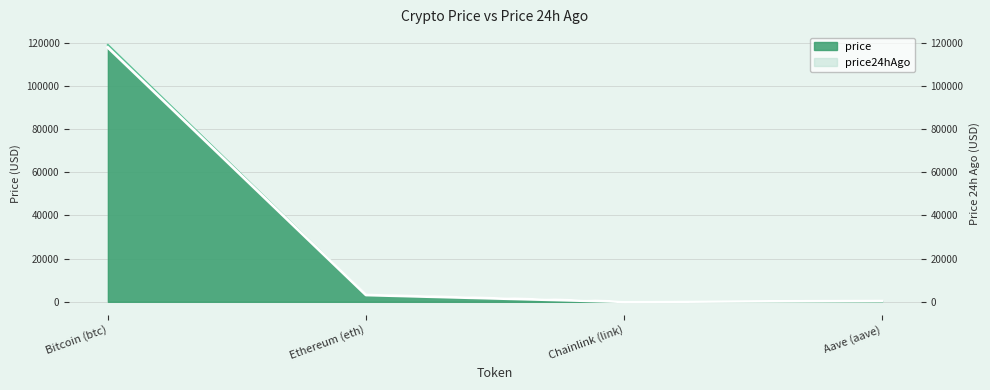

Which has a higher value, Ethereum (eth) or Chainlink (link)?

Ethereum (eth)